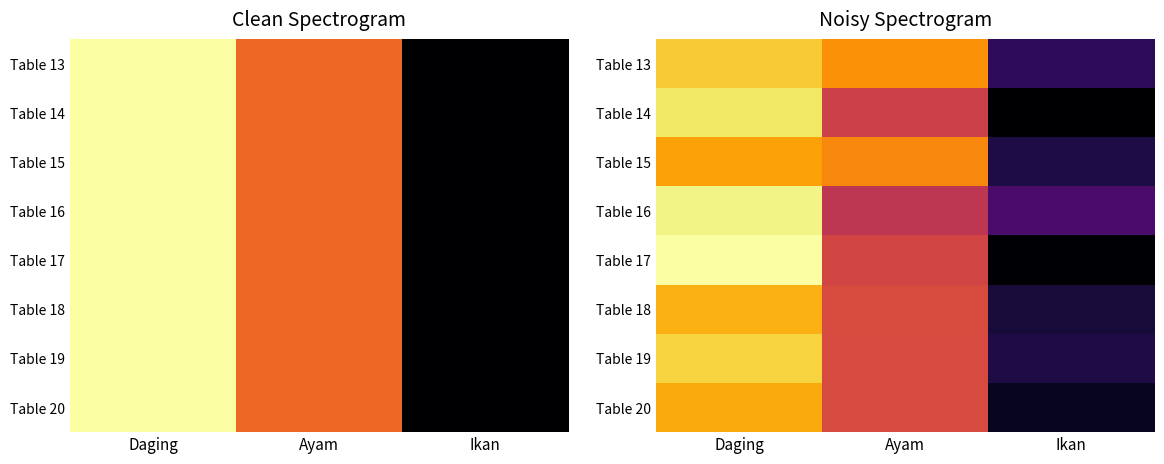

Which has a higher value, Ayam or Ikan?

Ayam